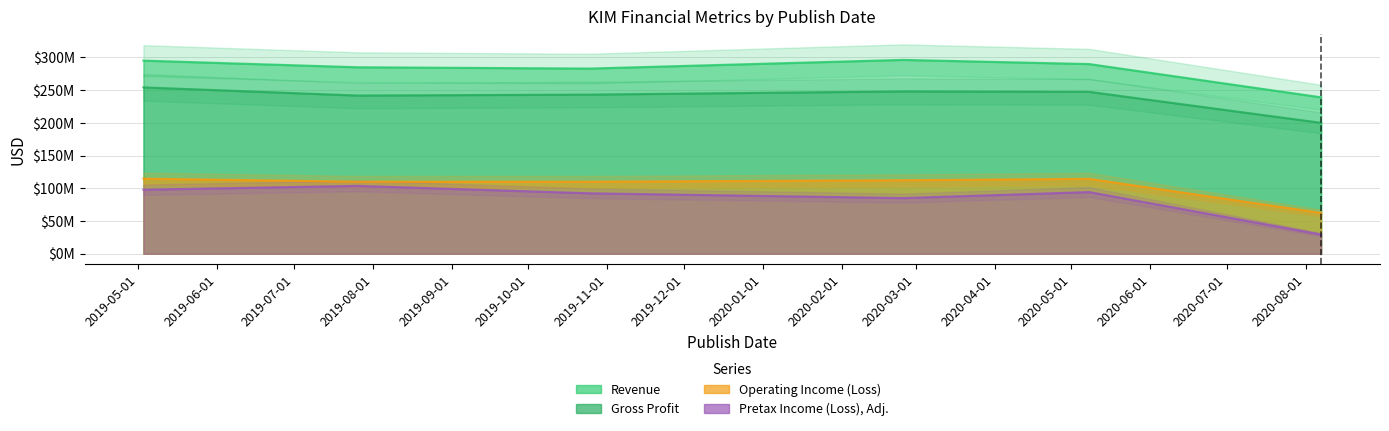

Which label corresponds to the largest value in the chart?

2020-02-25